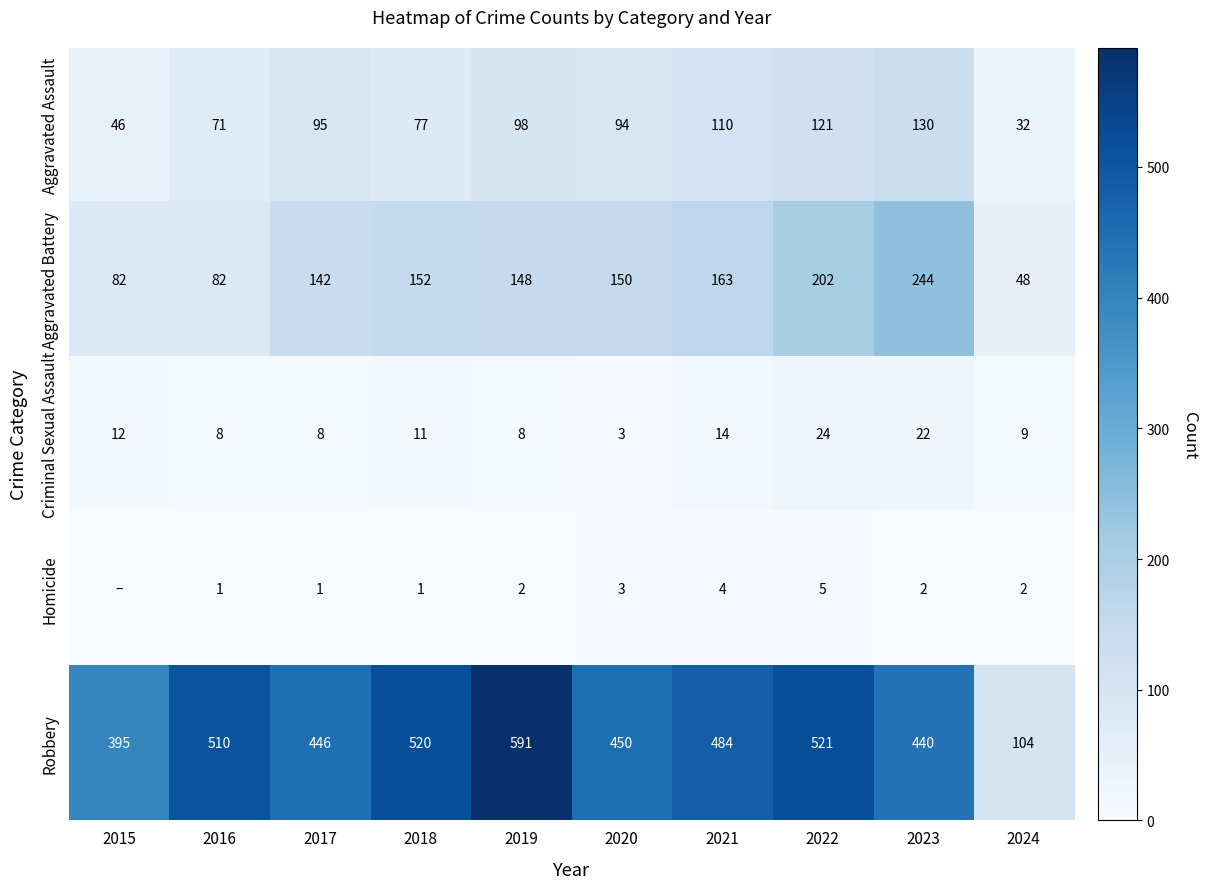

The value of Homicide at 2019 is 4. True or false?

False